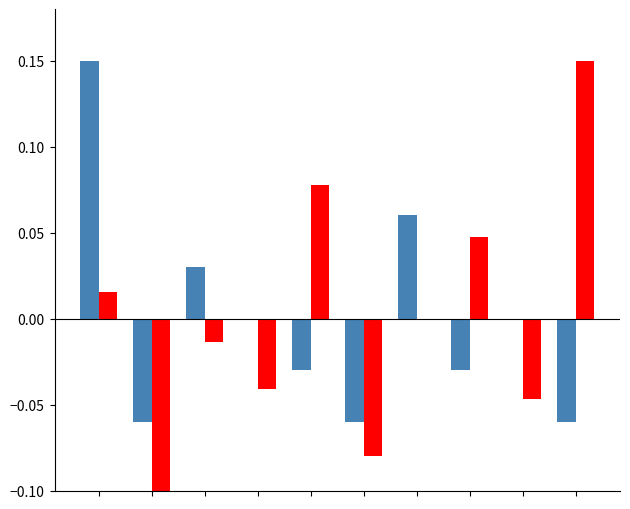

Reading right to left, what are all the values shown in this chart?

count (norm): -0.1	0.0	-0.0	0.1	-0.1	-0.0	0.0	0.0	-0.1	0.1
mean_id (norm): 0.1	-0.0	0.0	-0.0	-0.1	0.1	-0.0	-0.0	-0.1	0.0